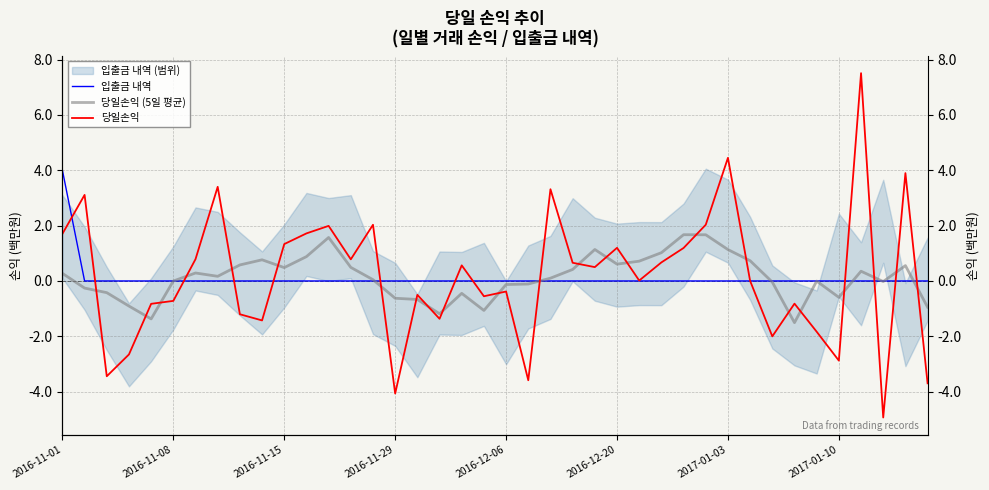

True or false: 당일손익 has more than 2 points higher than both neighbors.

True